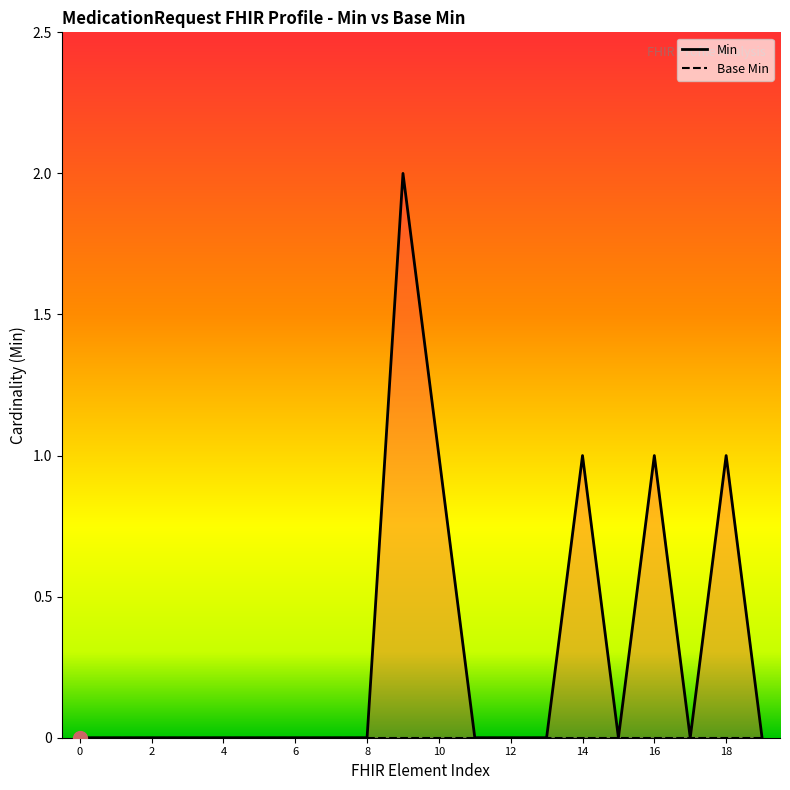

Is the value of Min at 17 greater than the value of Base Min at 11?

No